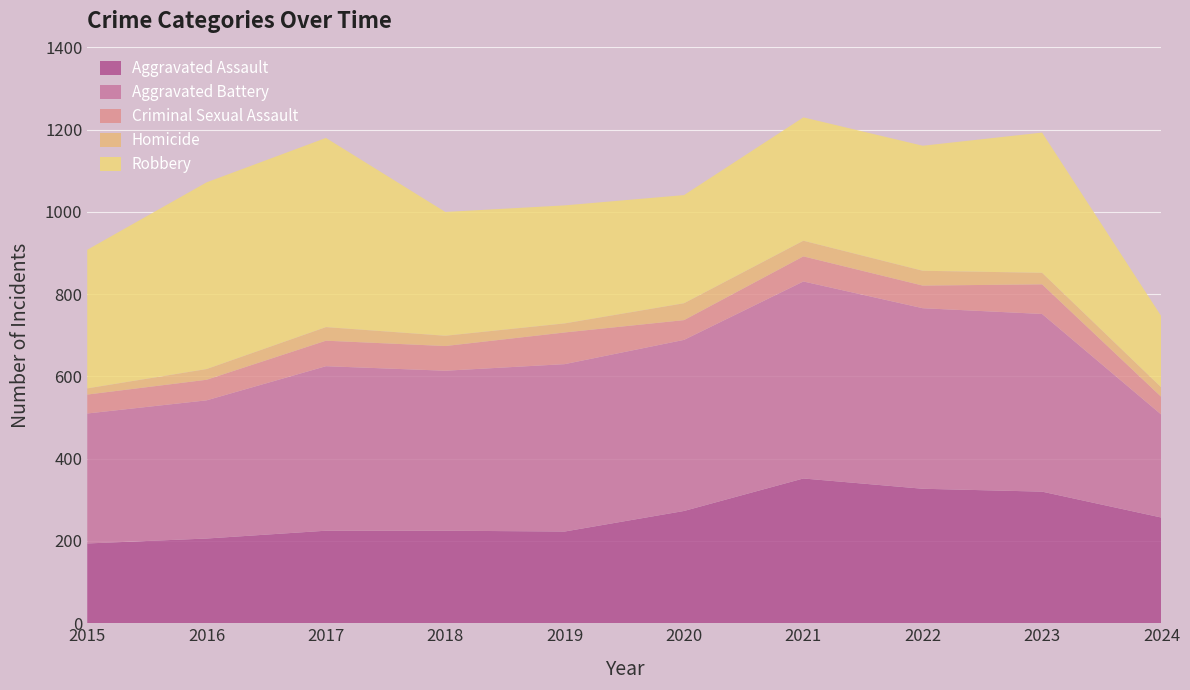

Reading left to right, transcribe all the data shown in this chart.

Aggravated Assault: 194	206	225	225	223	273	352	327	320	257
Aggravated Battery: 316	336	400	389	407	416	479	439	432	250
Criminal Sexual Assault: 46	50	62	60	77	48	61	55	72	43
Homicide: 15	26	33	25	22	41	38	36	28	23
Robbery: 337	454	460	301	287	263	300	304	341	173